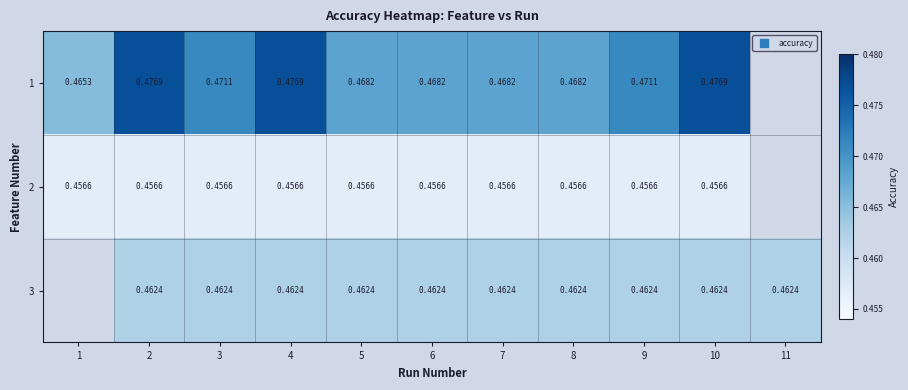

Count the number of data series in this chart.

3